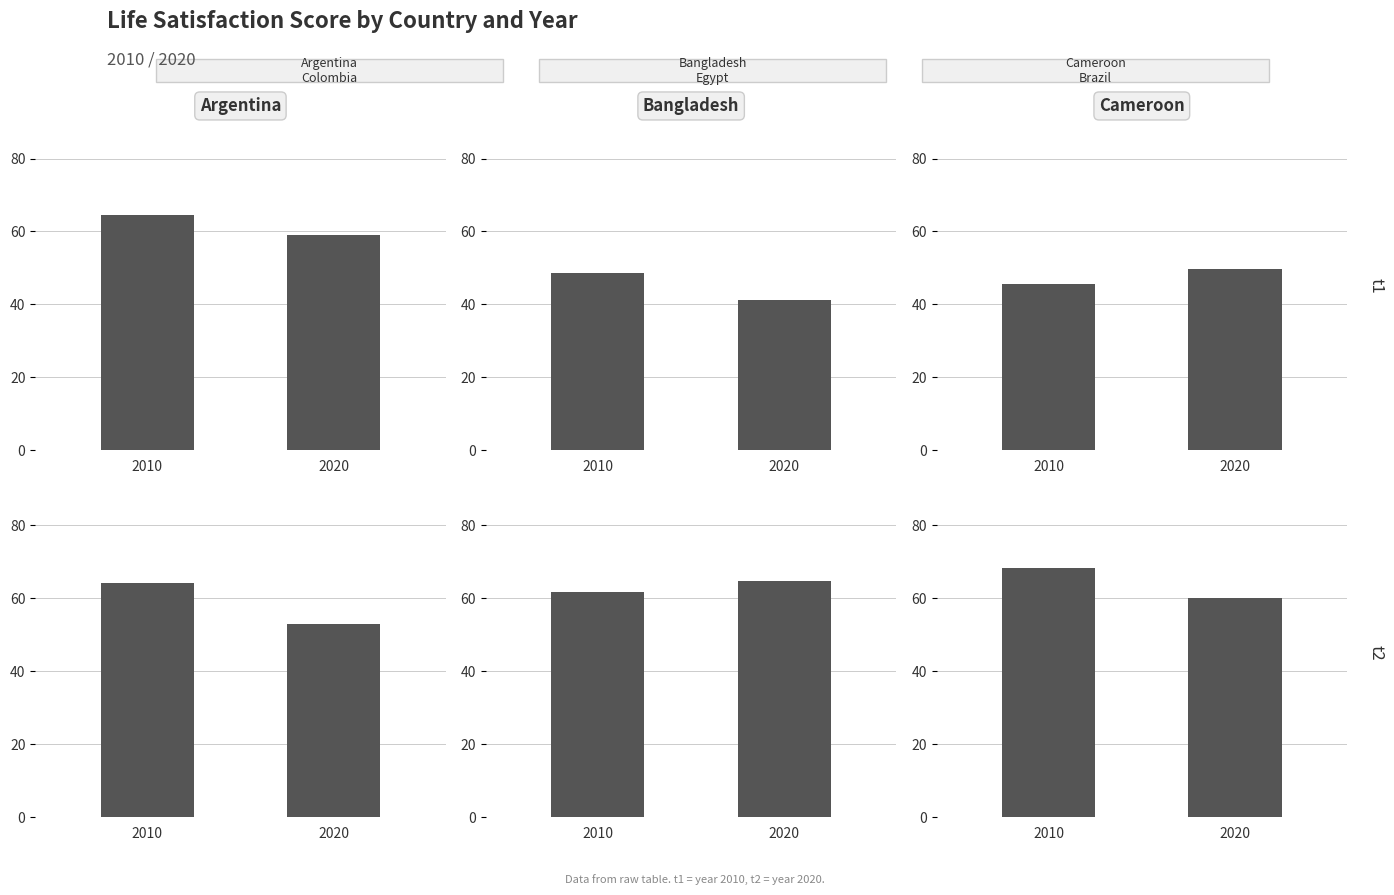

Reading right to left, transcribe all the data shown in this chart.

Argentina: 59.1	64.4
Bangladesh: 41.2	48.6
Cameroon: 49.6	45.5
Colombia: 52.9	64.1
Egypt: 64.7	61.9
Brazil: 60.1	68.4